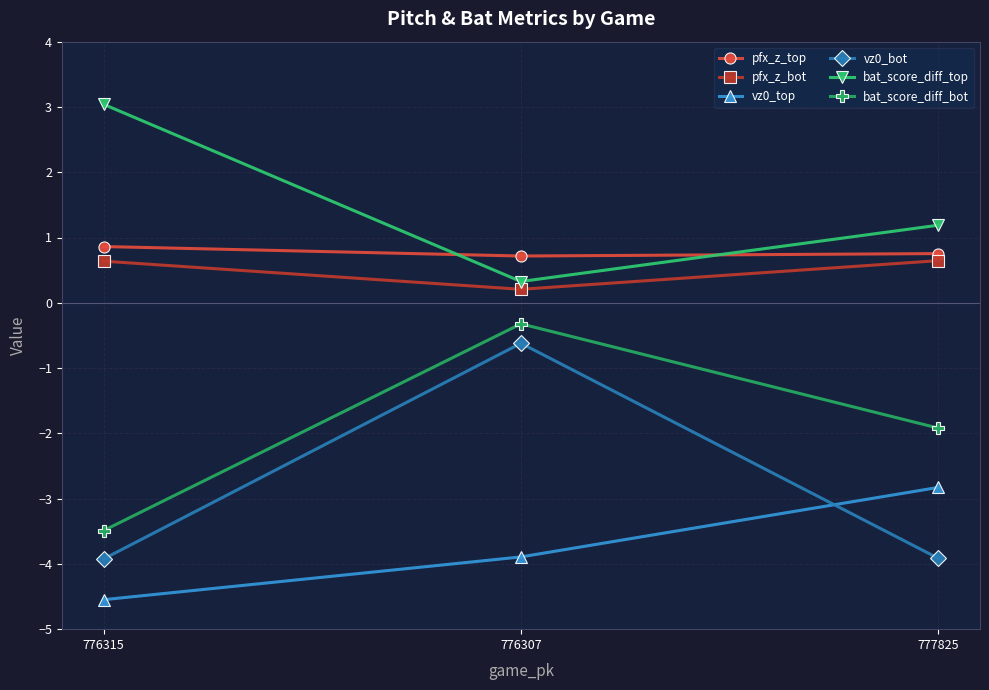

How many values in the vz0_top series are below -3?

2